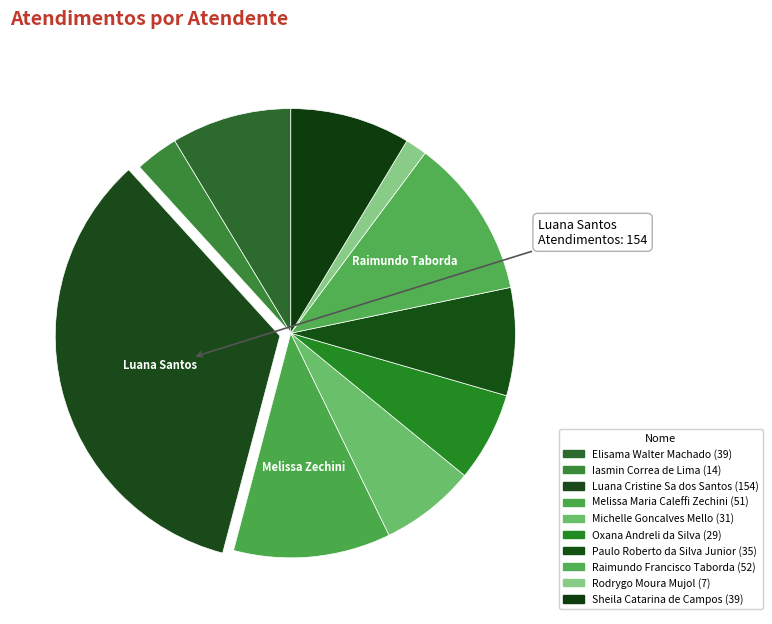

Which category has the smallest portion of the pie?

Rodrygo Moura Mujol